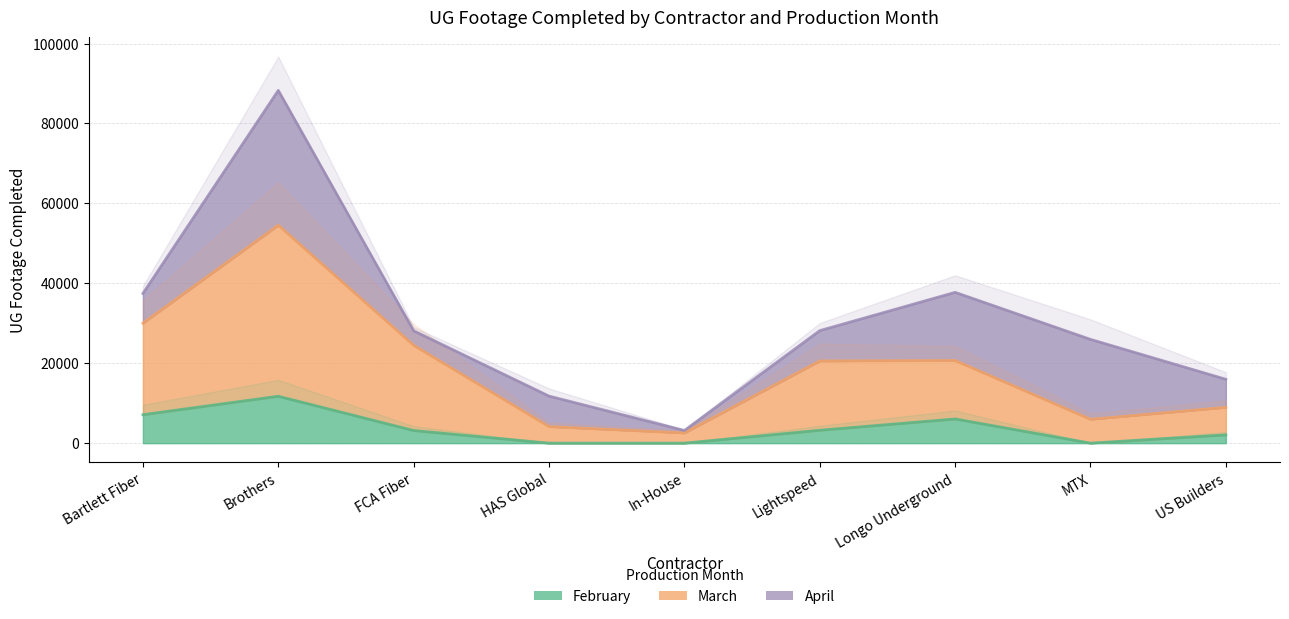

What is the value of the March point at the 6th from the left?

20566